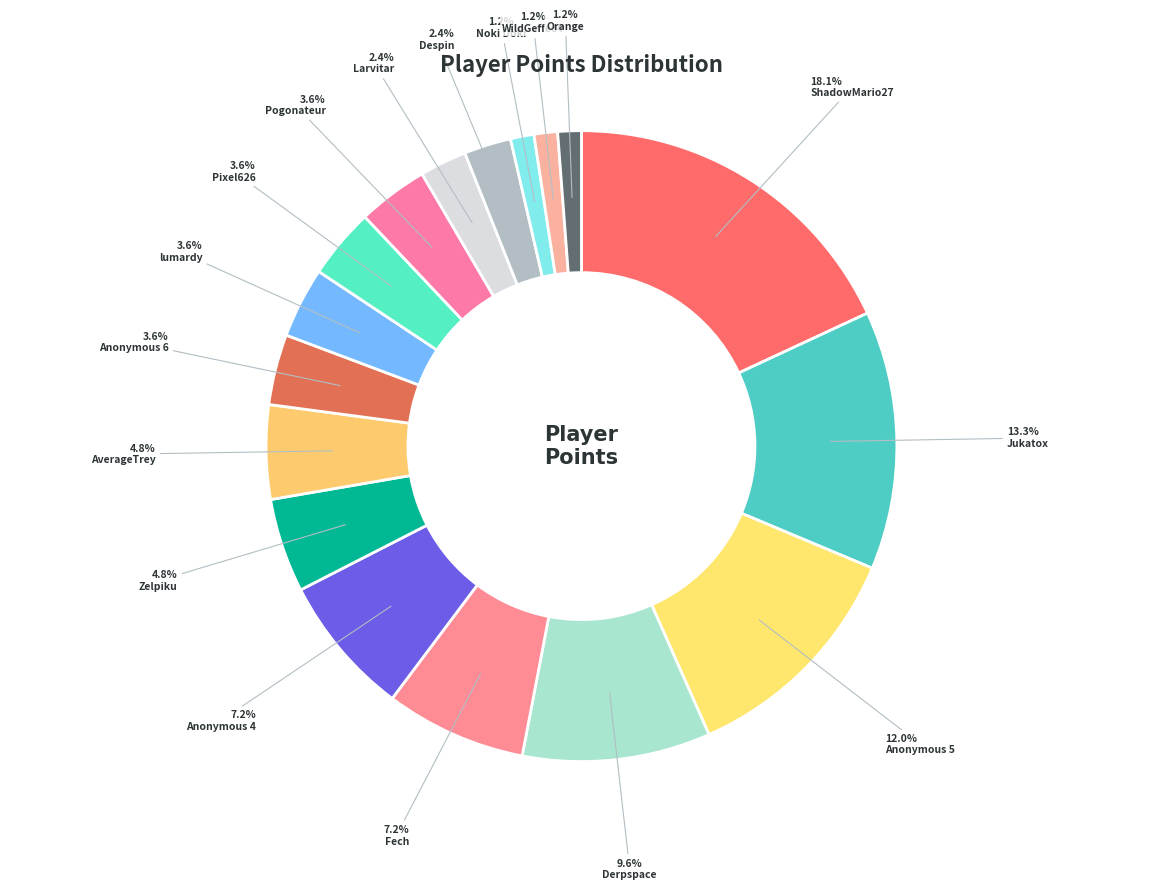

Approximately how many times larger is the value at Despin compared to lumardy?

0.7